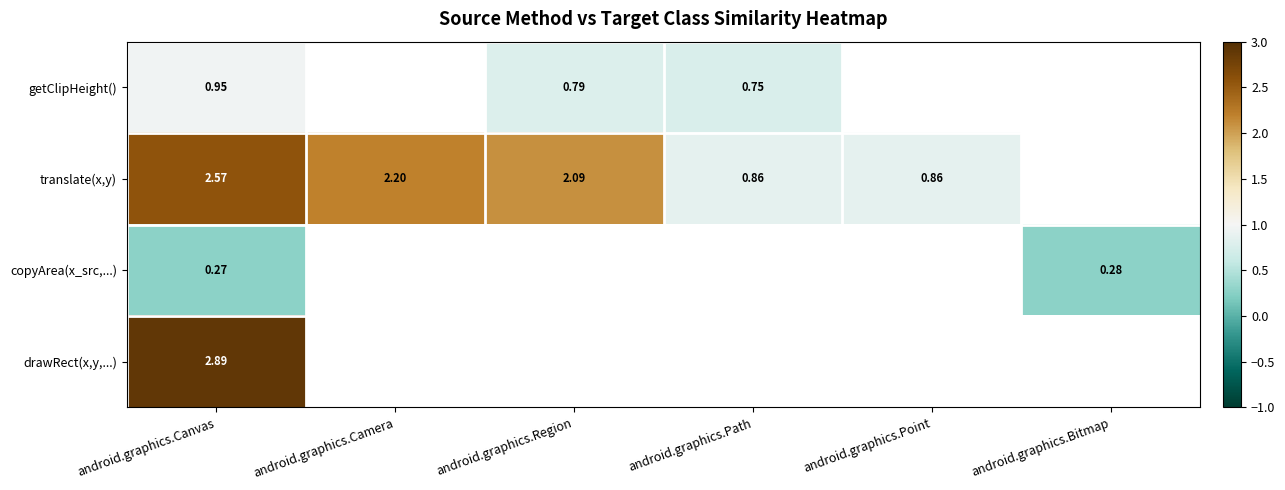

At which label is getClipHeight() closest to 0?

android.graphics.Path